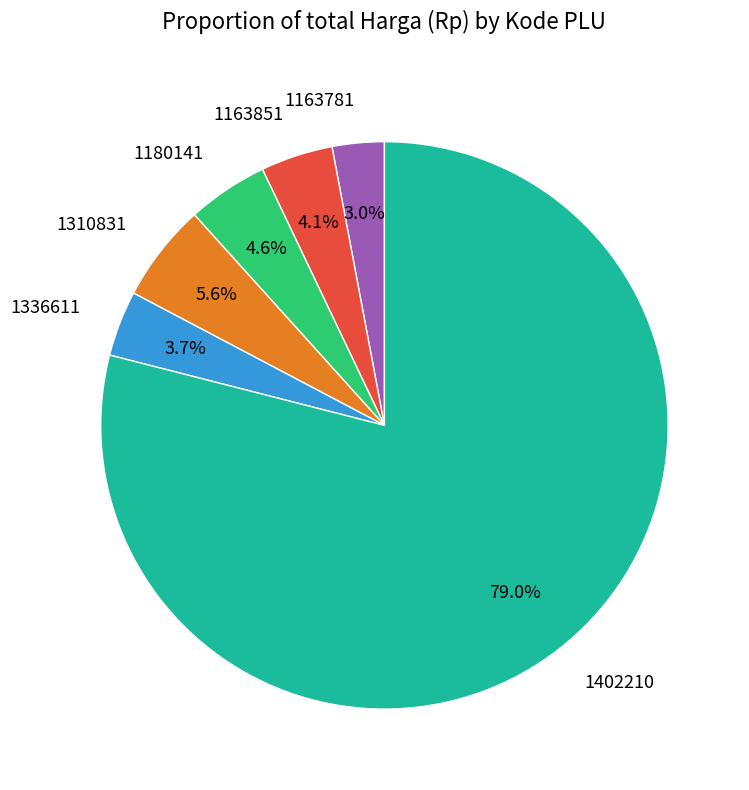

What is the majority slice?

1402210